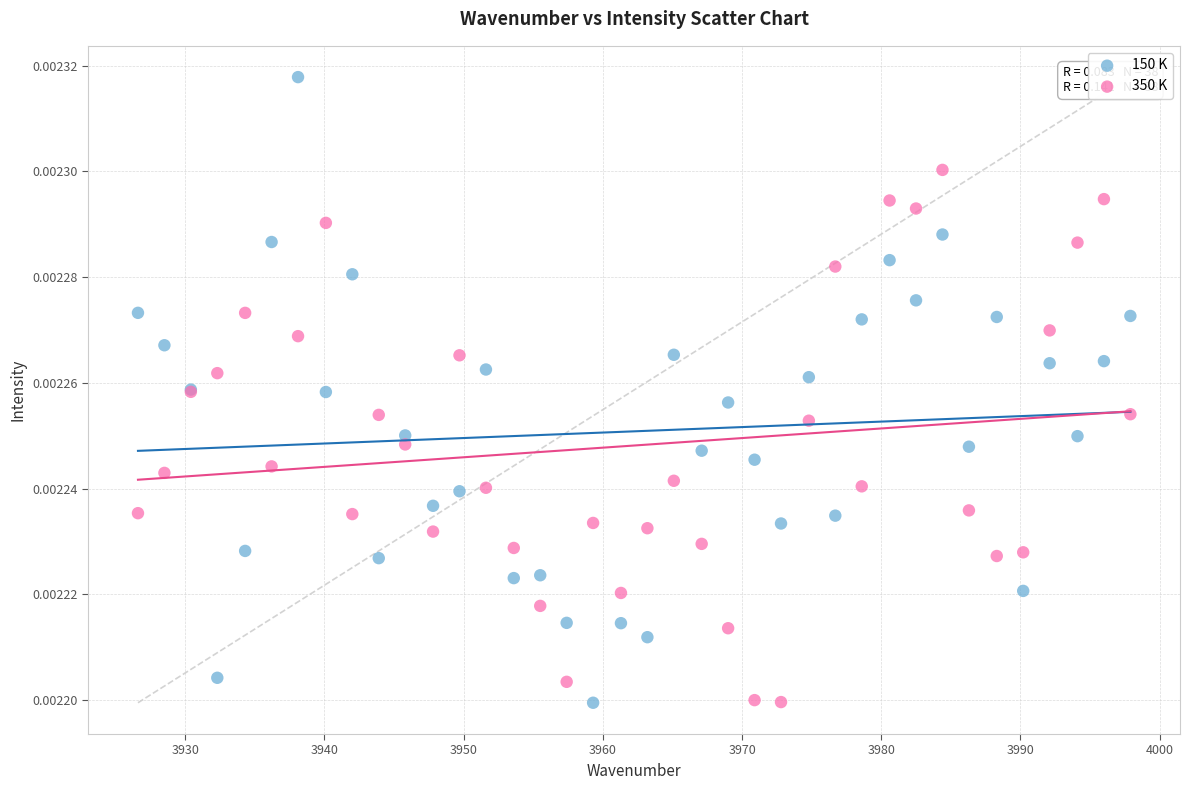

What are all the series names shown in the legend?

150 K, 350 K